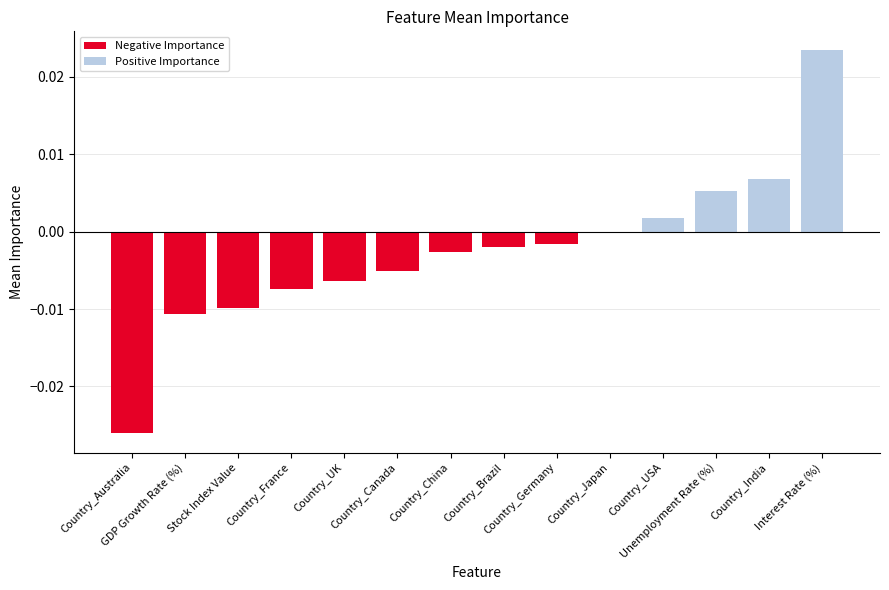

What is the label of the 2nd bar from the right?

Country_India